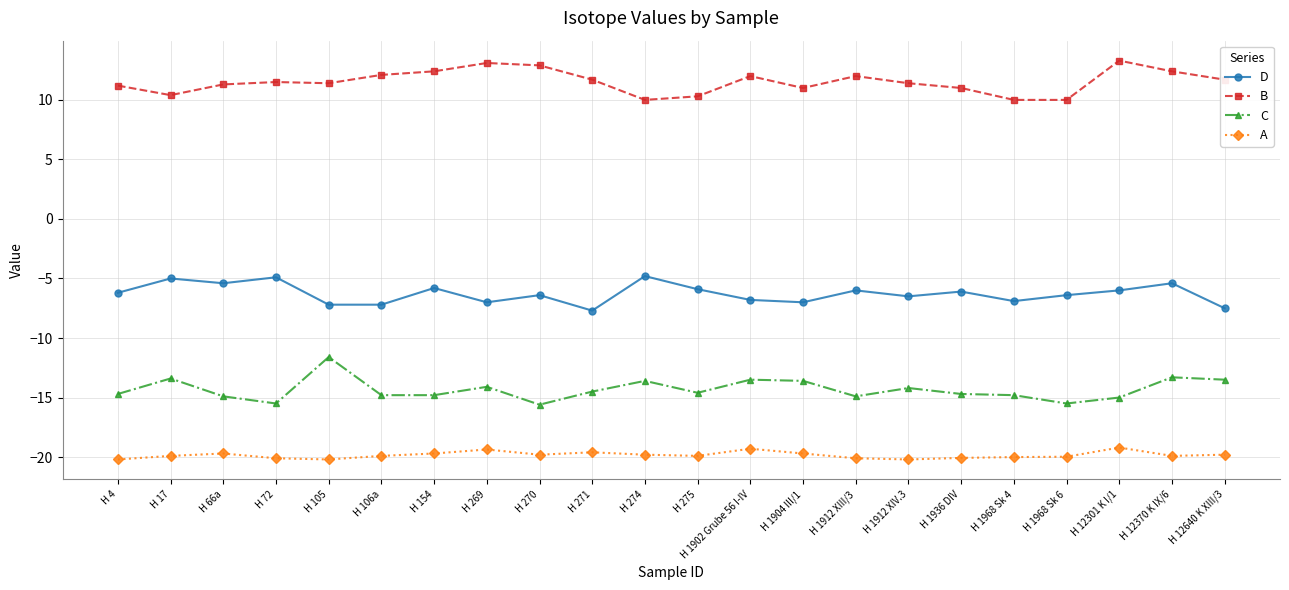

What is the minimum value for D?

-7.7